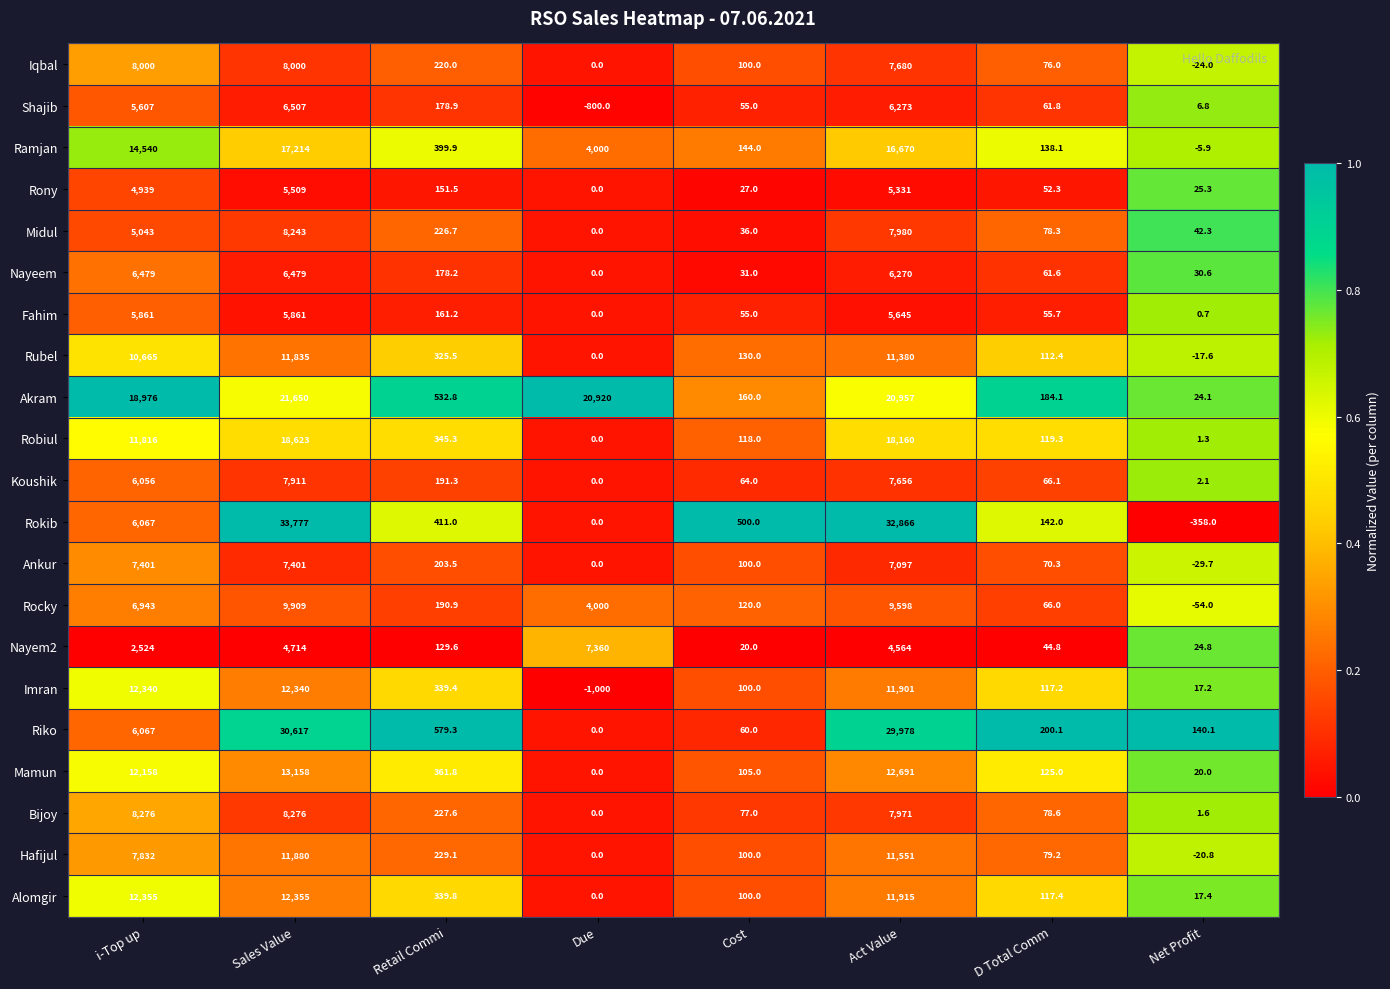

What is the highest value of the Shajib series?

6507.0